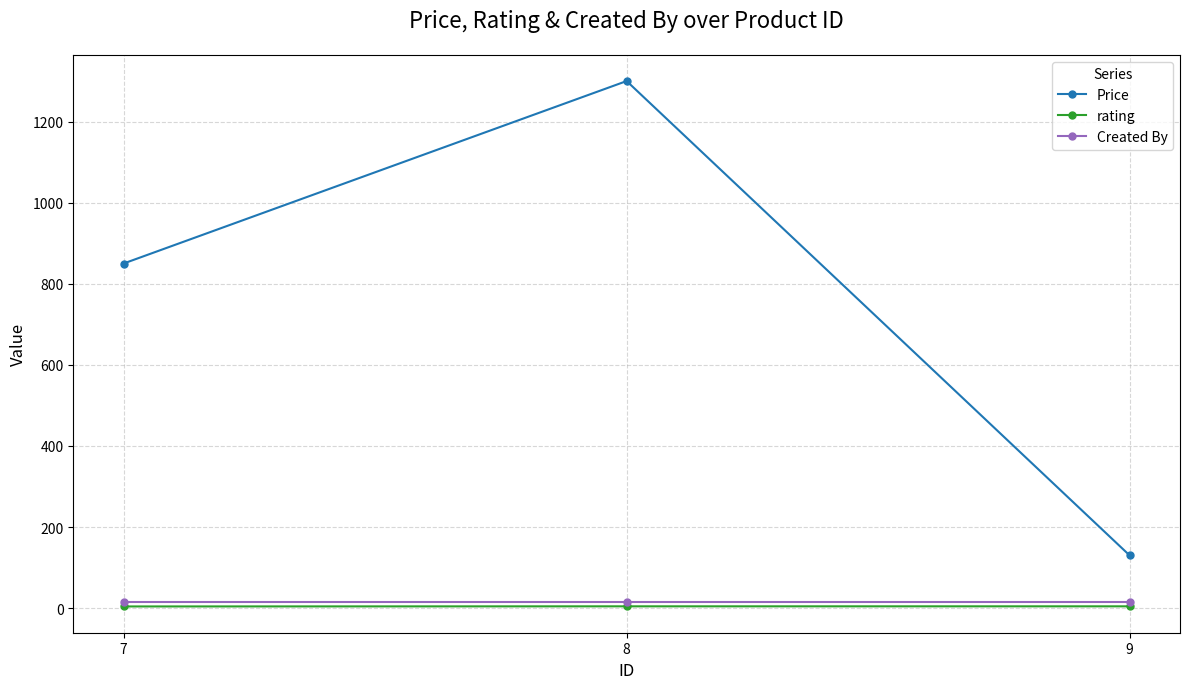

Is it true that Price equals 229.0 at 9?

False